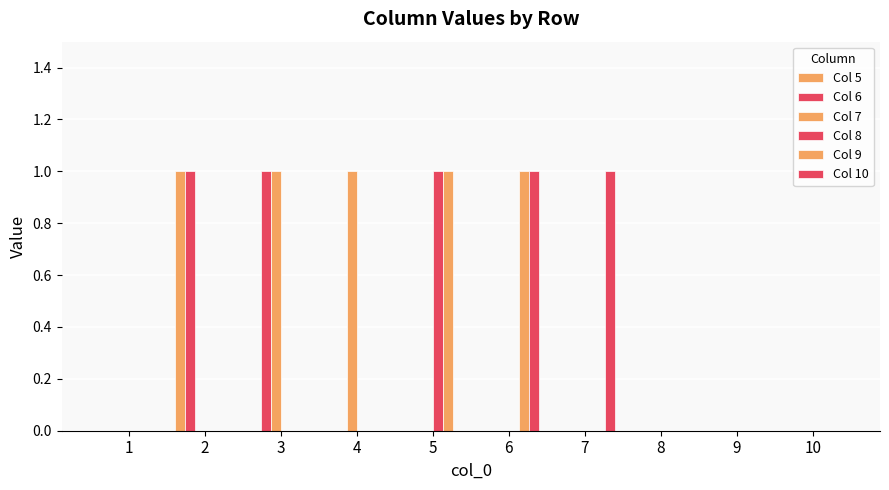

The value of Col 8 at 3 is 1. True or false?

False